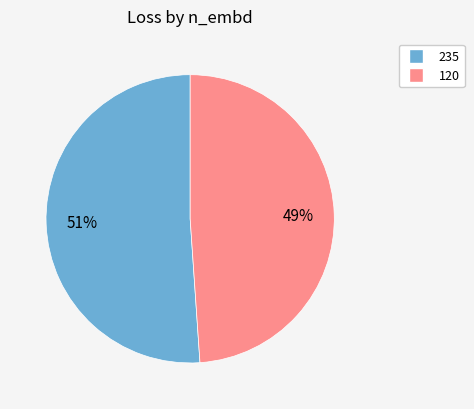

What is the ratio of the value at 235 to the value at 120?

1.0